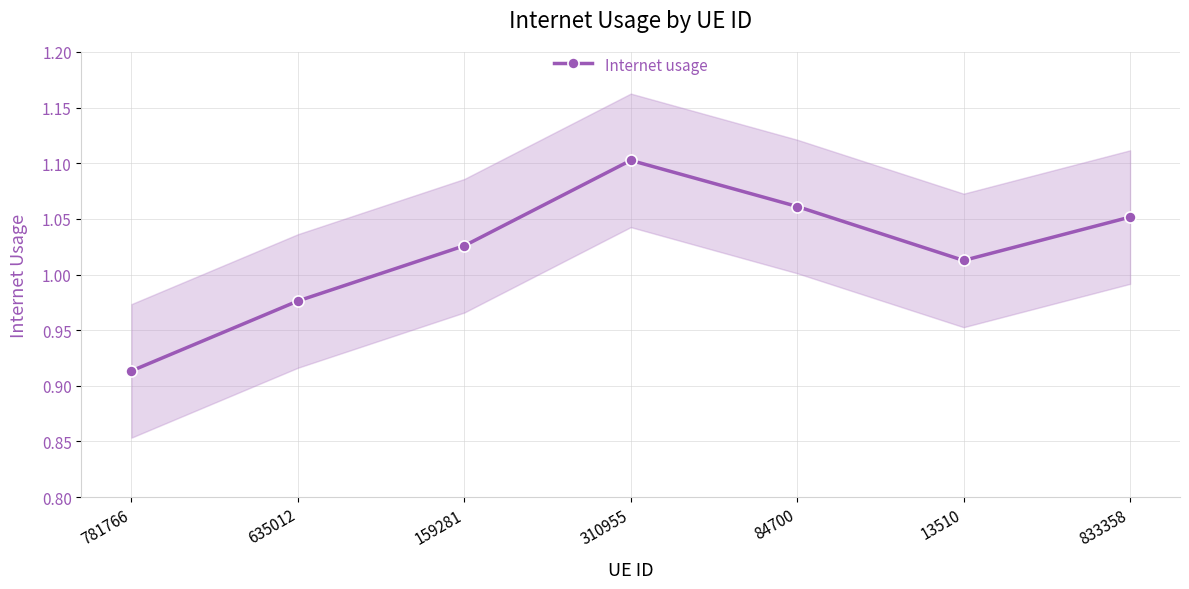

What position from the right is 635012?

6